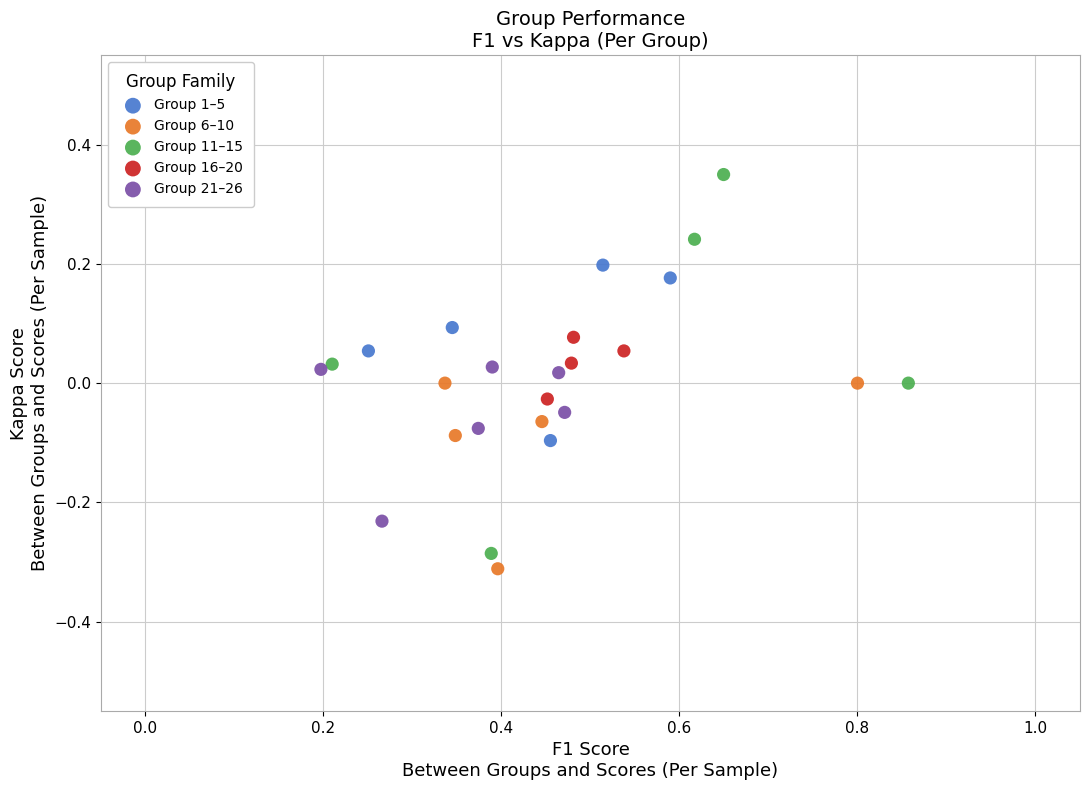

Which series contains the highest Y value?

Group 11–15